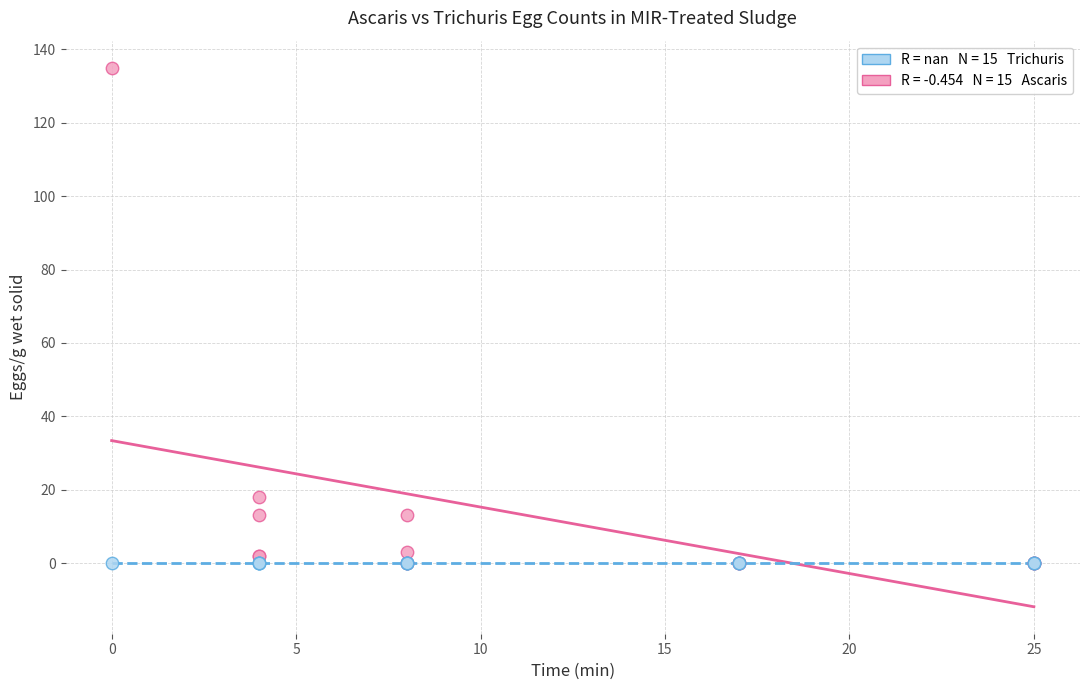

Across all series, what Y value is closest to 67?

18